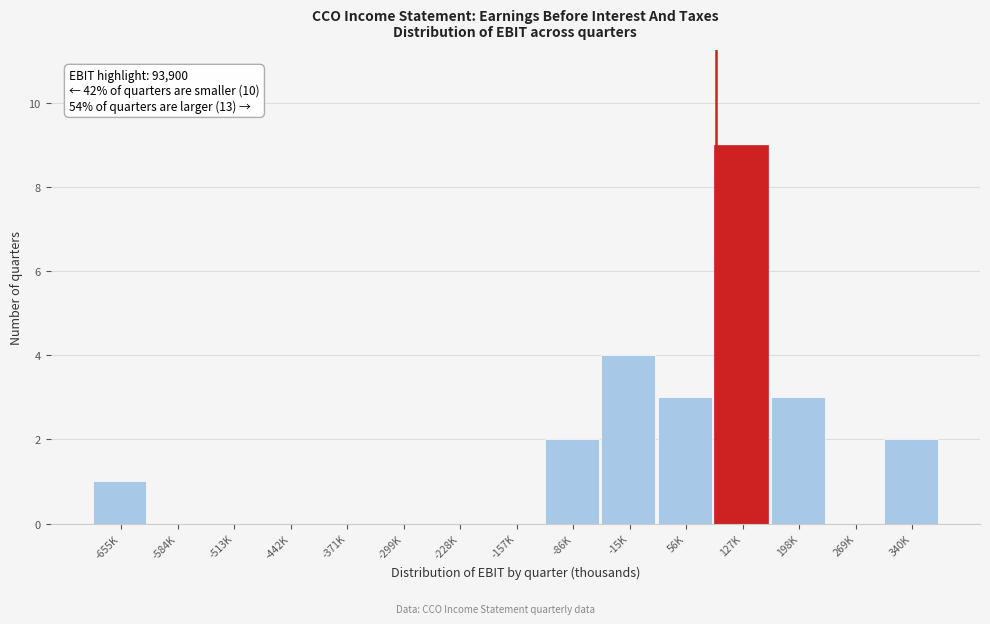

Reading left to right, extract all data points from this chart.

-655K=1	-584K=0	-513K=0	-442K=0	-371K=0	-299K=0	-228K=0	-157K=0	-86K=2	-15K=4	56K=3	127K=9	198K=3	269K=0	340K=2